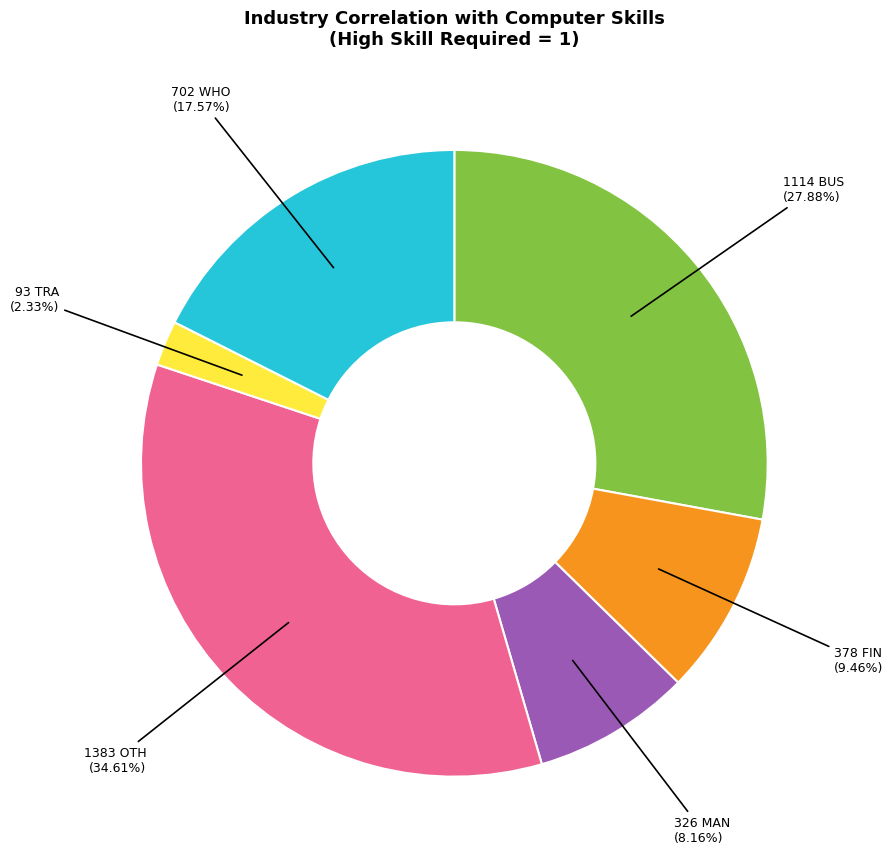

Does any single category account for the majority?

No